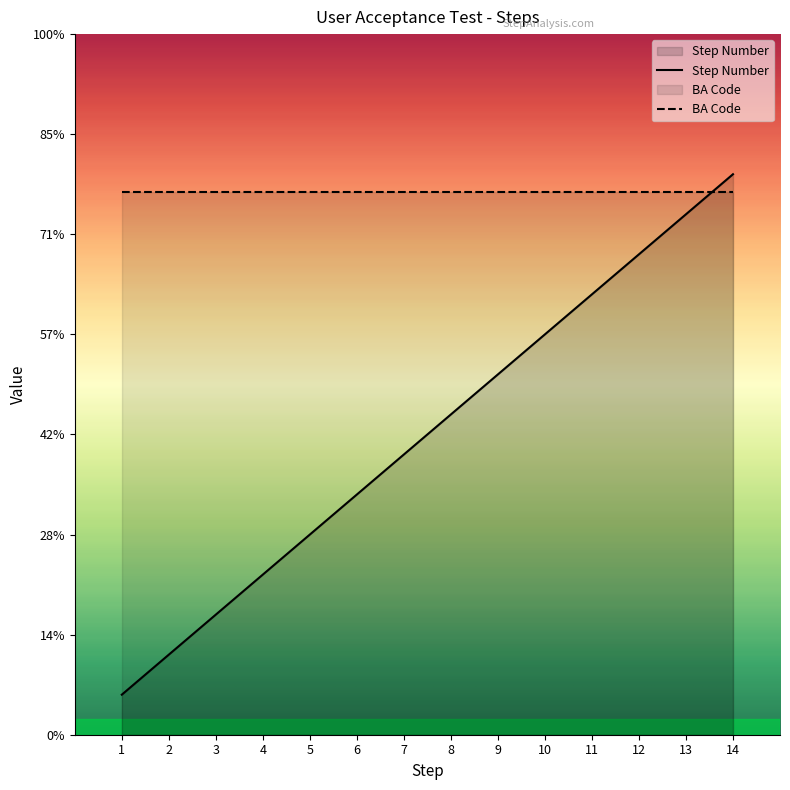

True or false: the data shows 4952 at 14.

False